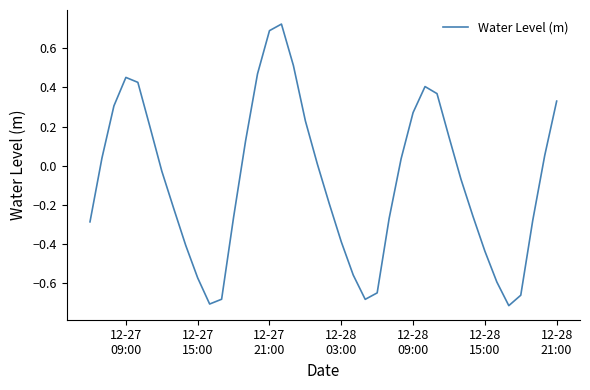

What is the difference between the maximum and minimum values?

1.4